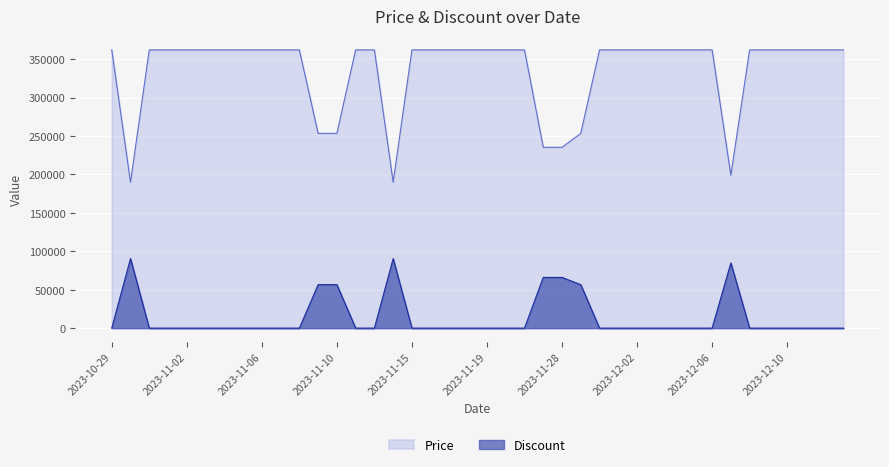

Where is Discount nearest to the value 45250?

2023-11-09